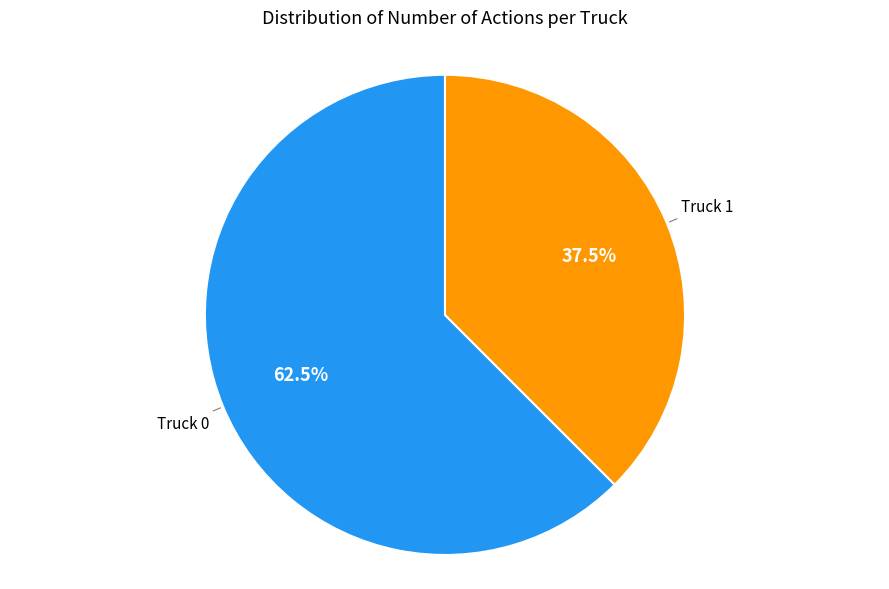

Is there any slice that represents more than half of the pie?

Yes